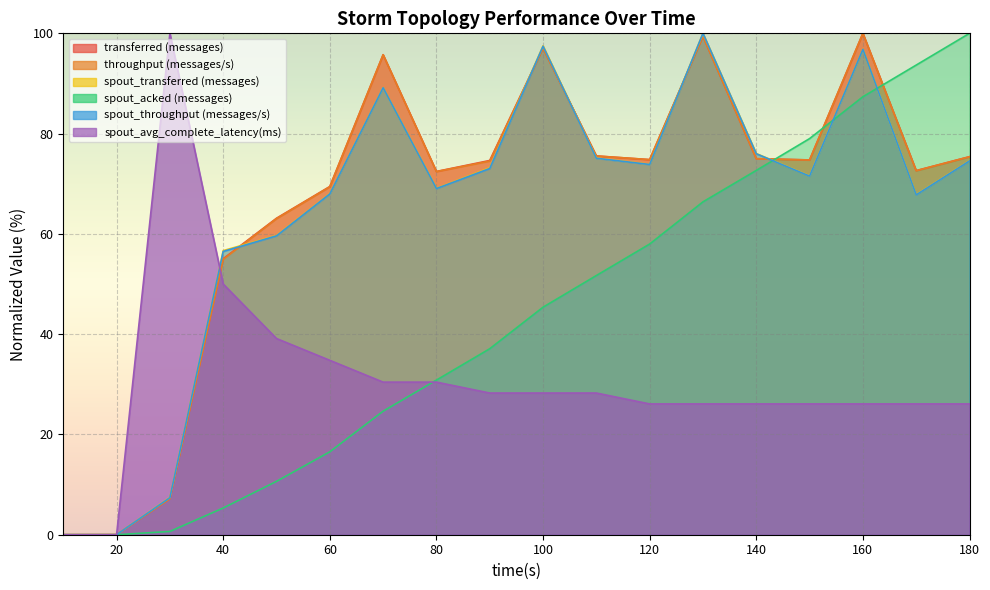

True or false: transferred (messages) has more than 2 points higher than both neighbors.

True